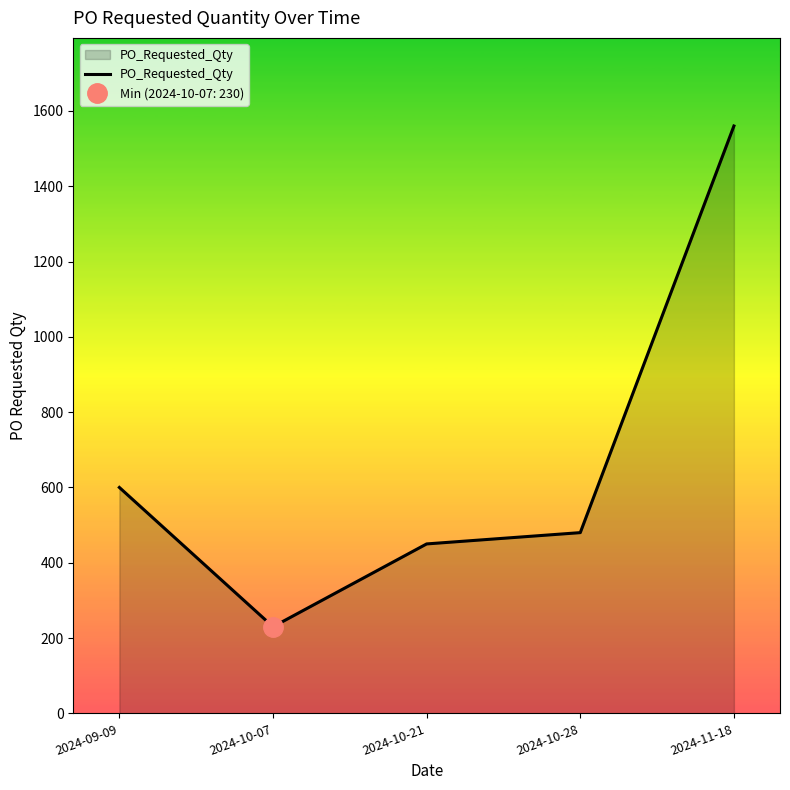

What value does the data have at 2024-11-18, to the nearest 50?

1550